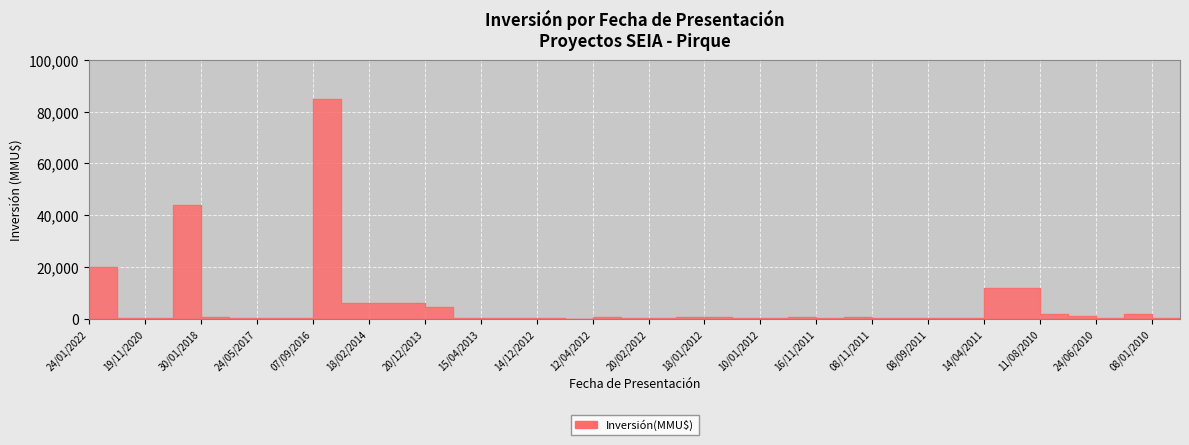

How many data points are above 350?

18